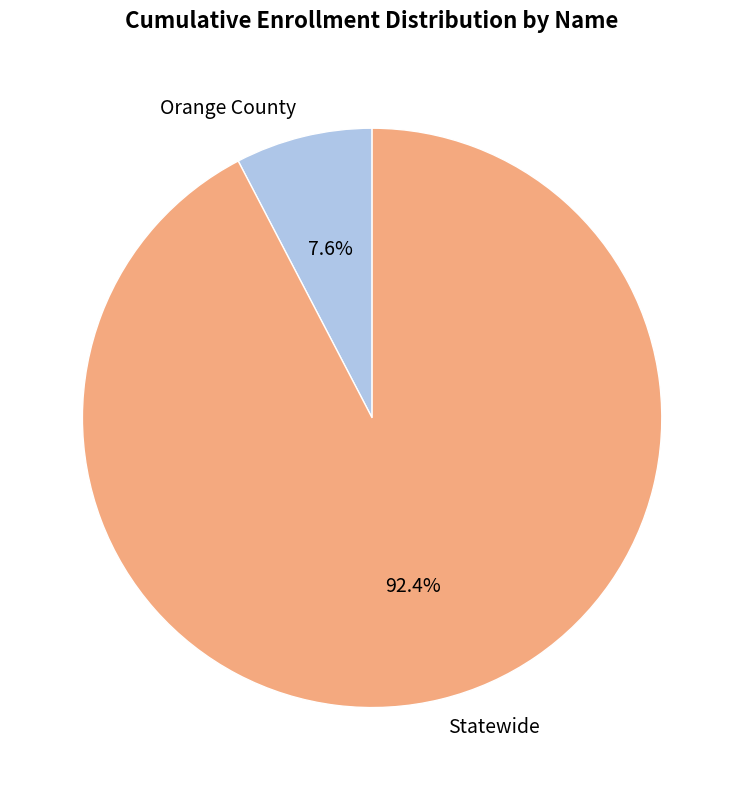

True or false: Orange County accounts for 1% of the total.

False